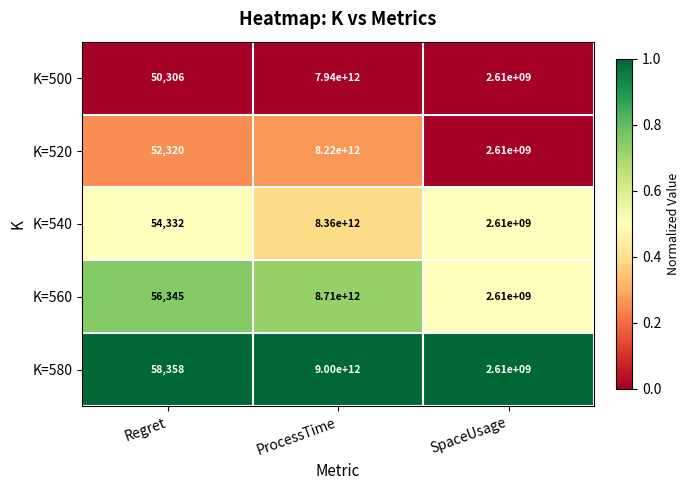

At which category is the sum across all series the highest?

ProcessTime